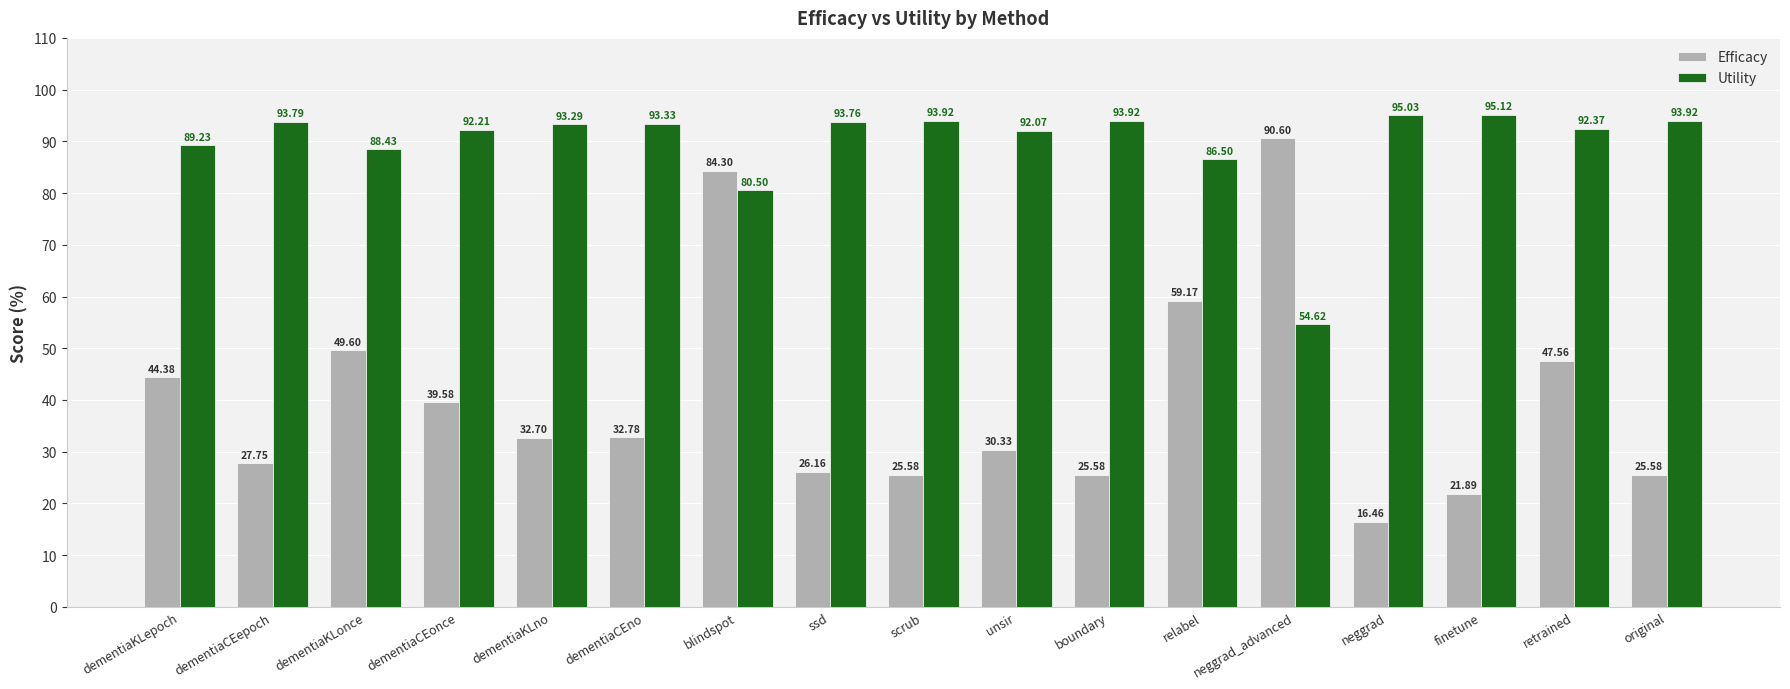

How many data points in Utility are less than 93?

8